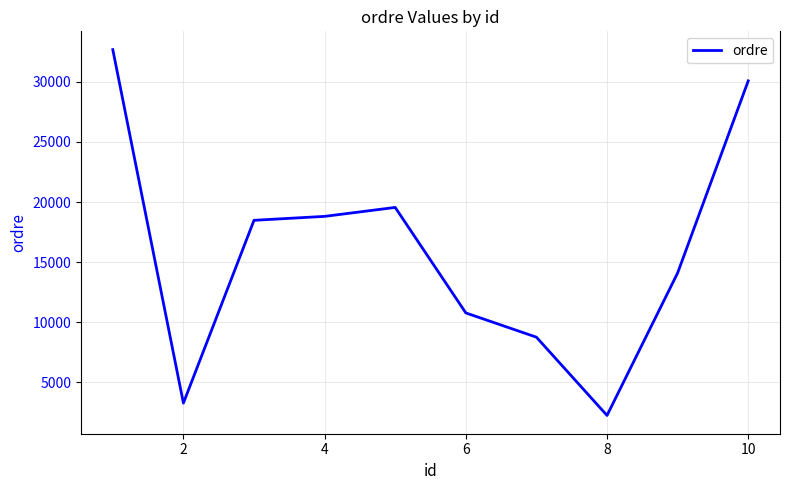

What is the difference between the maximum and minimum values?

30425